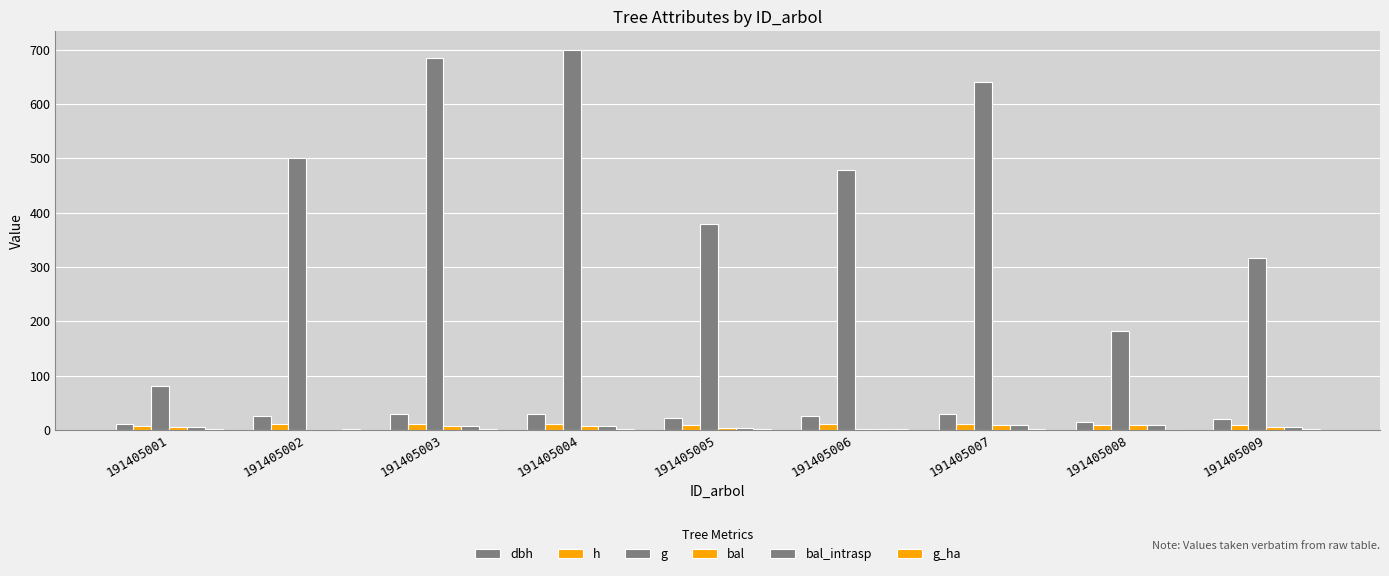

Rank the series at 191405009 from lowest to highest value.

g_ha, bal, bal_intrasp, h, dbh, g